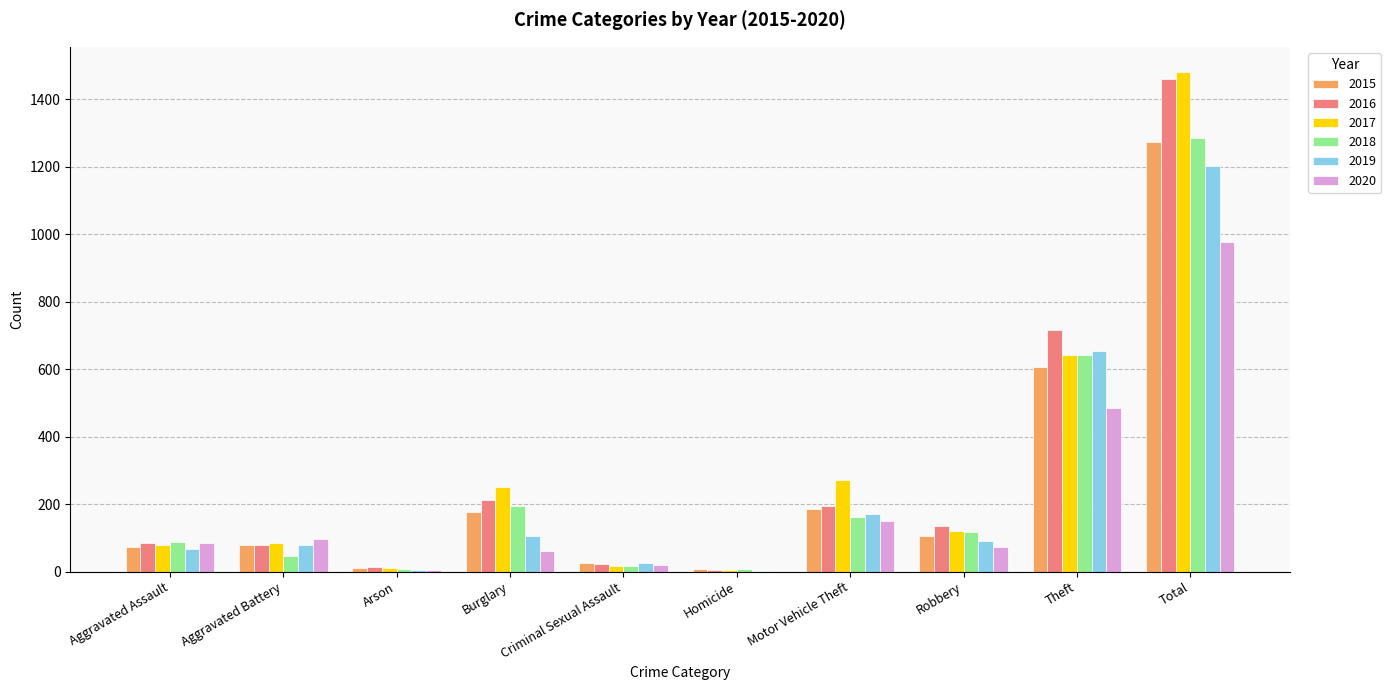

What is the highest value of the 2017 series?

1482